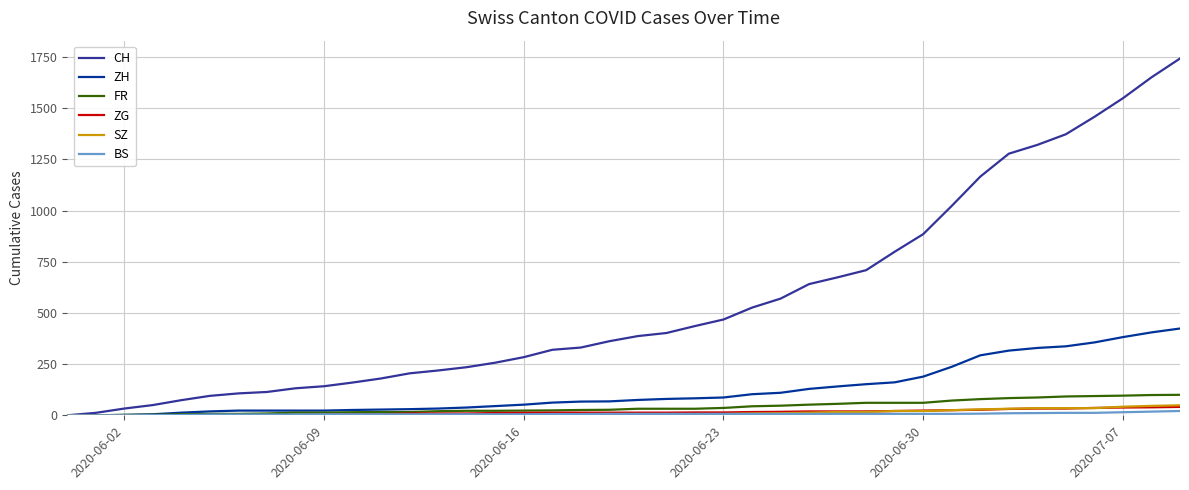

Which series has the largest total across all categories?

CH